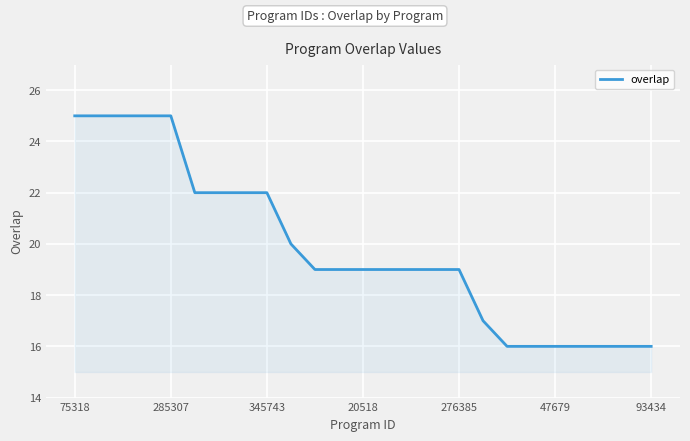

What is the difference between the maximum and minimum values?

9